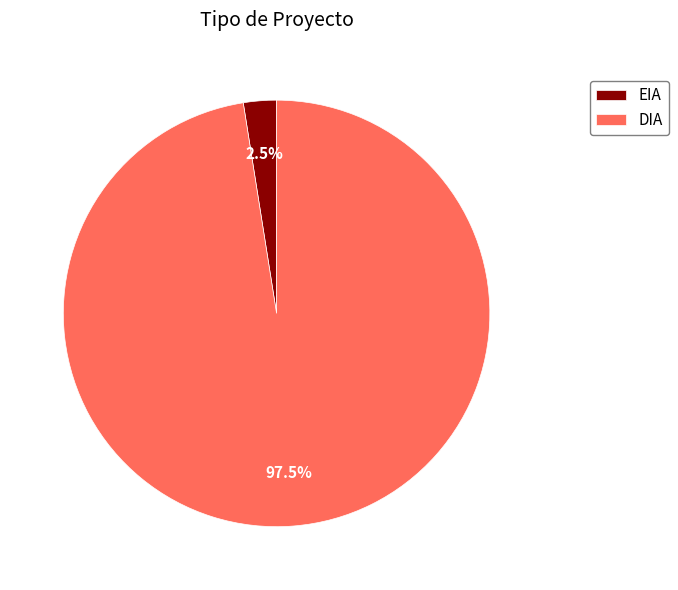

What is the majority slice?

DIA